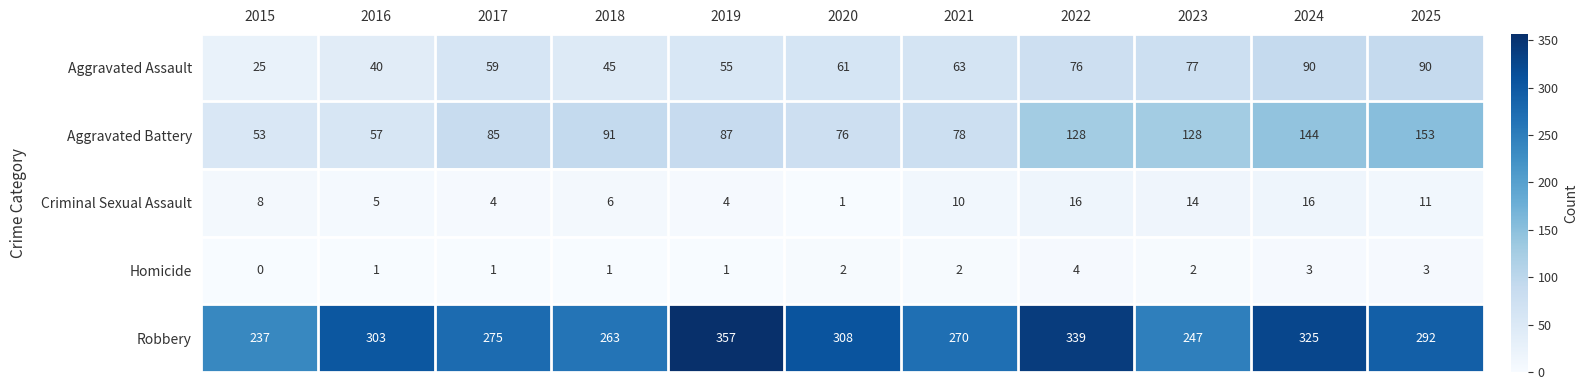

Rank the series at 2023 from highest to lowest value.

Robbery, Aggravated Battery, Aggravated Assault, Criminal Sexual Assault, Homicide